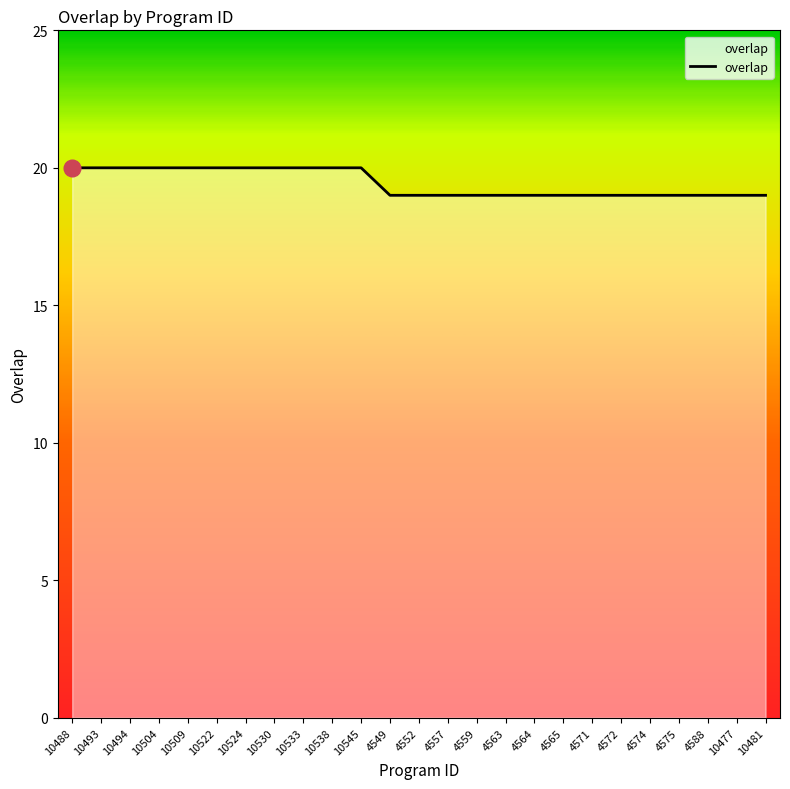

Reading left to right, extract all data points from this chart.

20	20	20	20	20	20	20	20	20	20	20	19	19	19	19	19	19	19	19	19	19	19	19	19	19